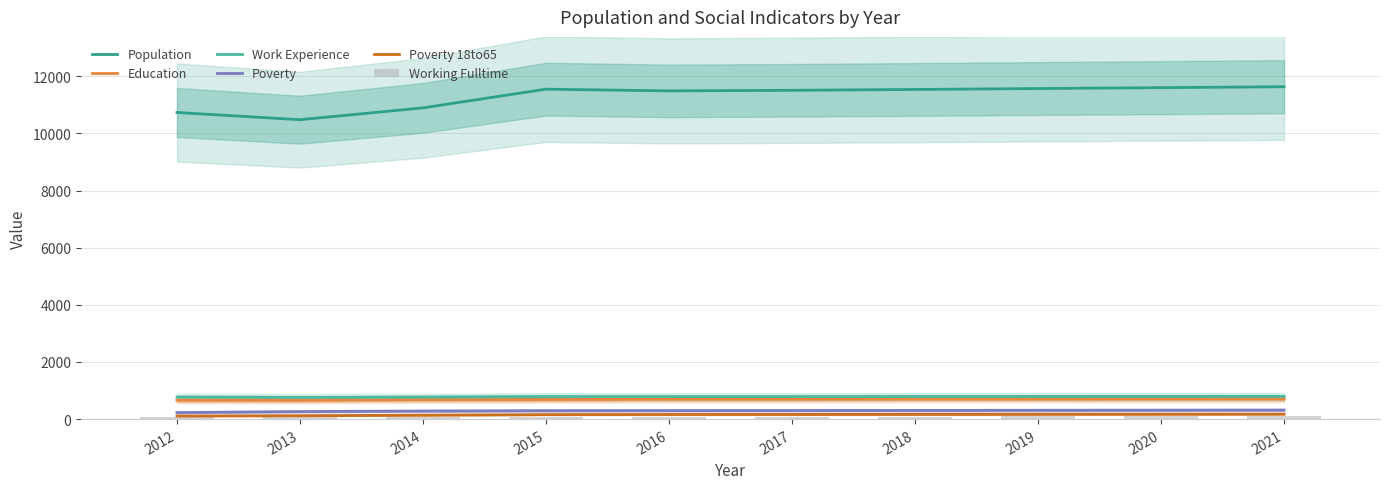

Where is Population nearest to the value 11060?

2014